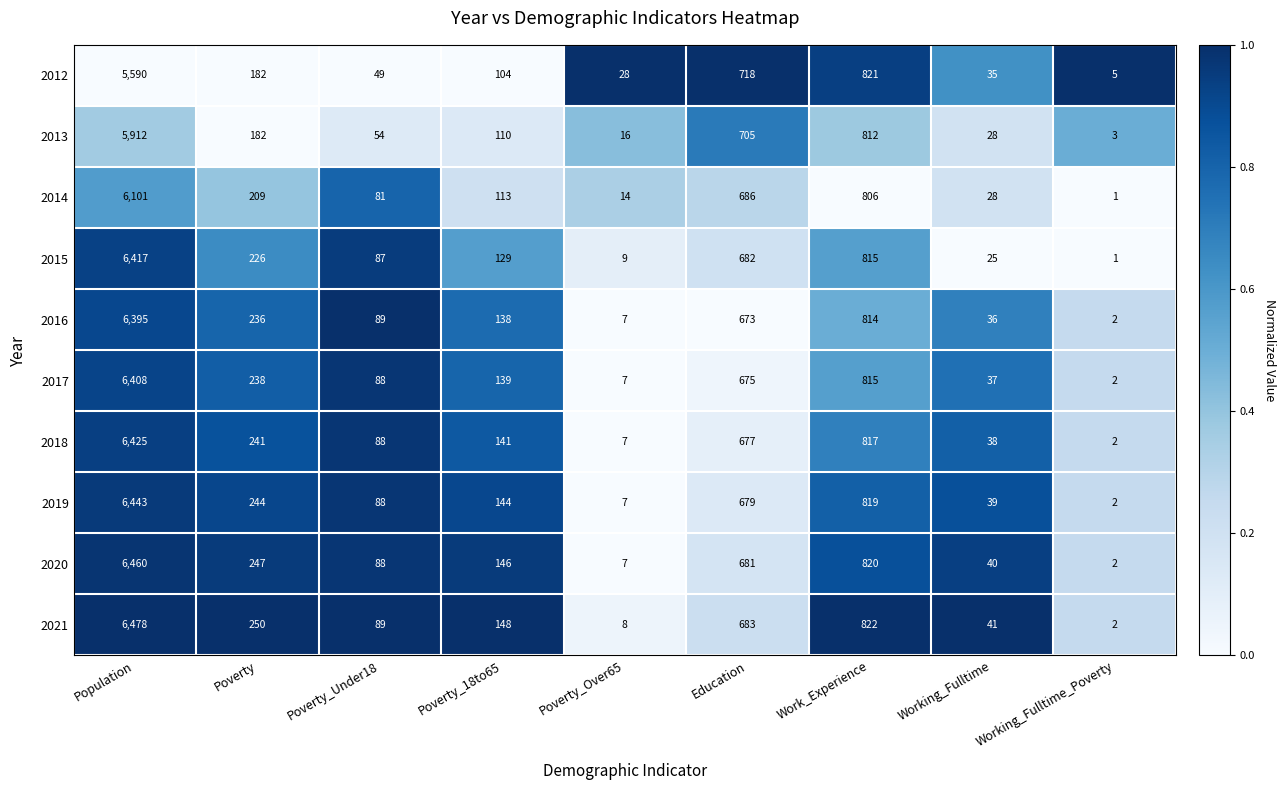

What is the difference between the highest and lowest values at Poverty_Over65?

21